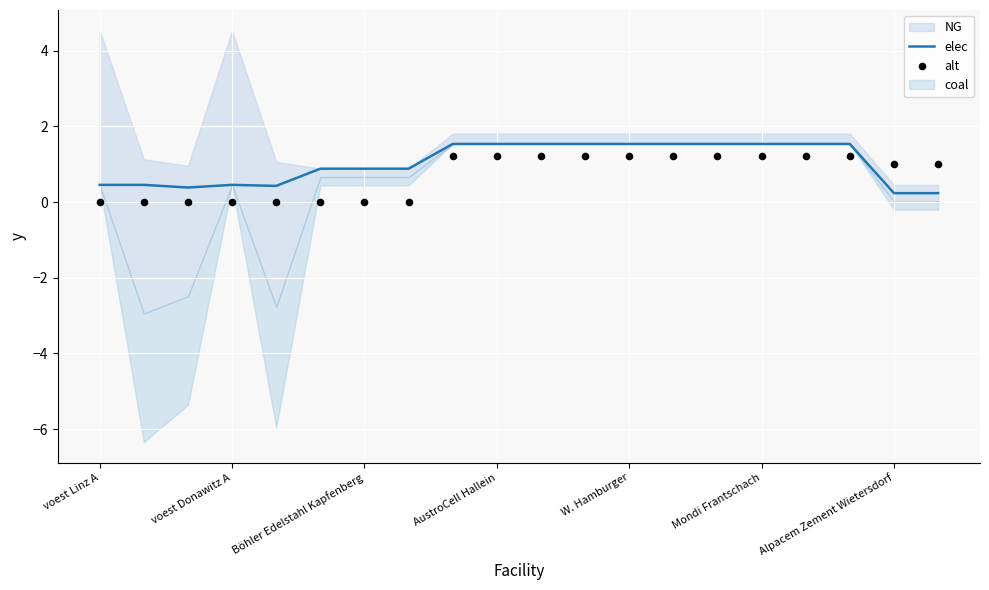

What is the highest value of the elec series?

1.5